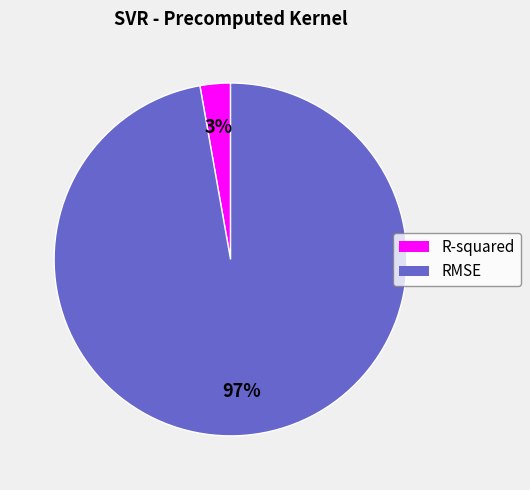

Does any single category account for the majority?

Yes